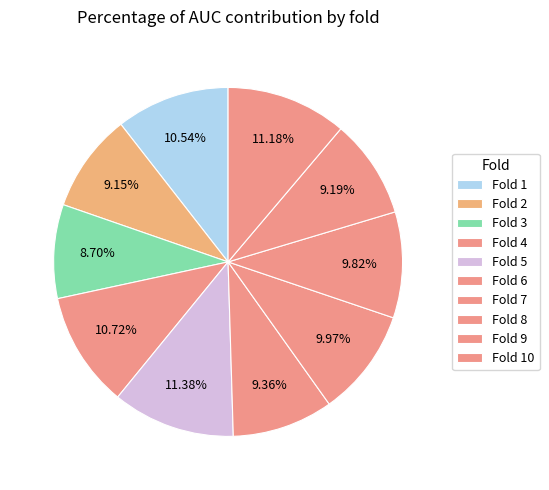

How much of the chart is everything except Fold 5?

88.6%